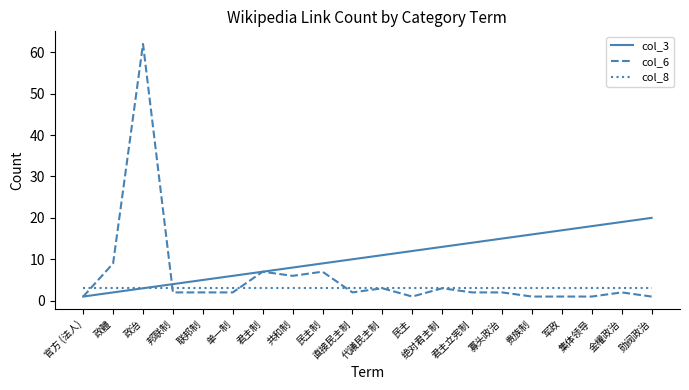

Is it true that col_3 equals 4 at 邦联制?

True